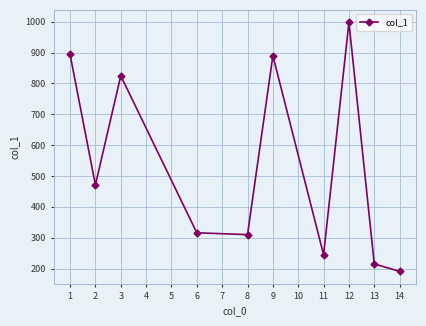

What is the change in value from 6 to 12?

+682